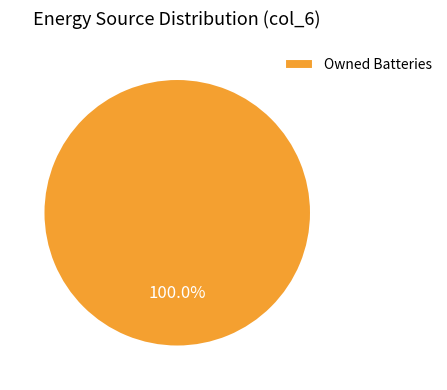

The Owned Batteries slice represents 87% of the pie. True or false?

False